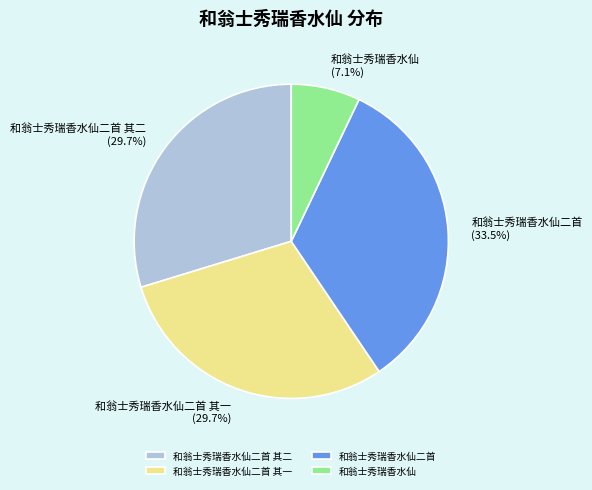

How many slices are in this pie chart?

4